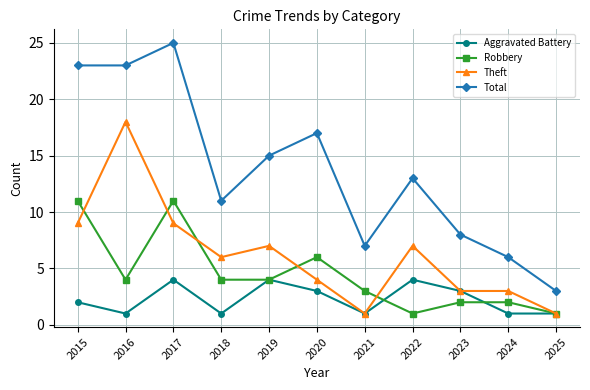

Which category has the highest value in the Theft series?

2016